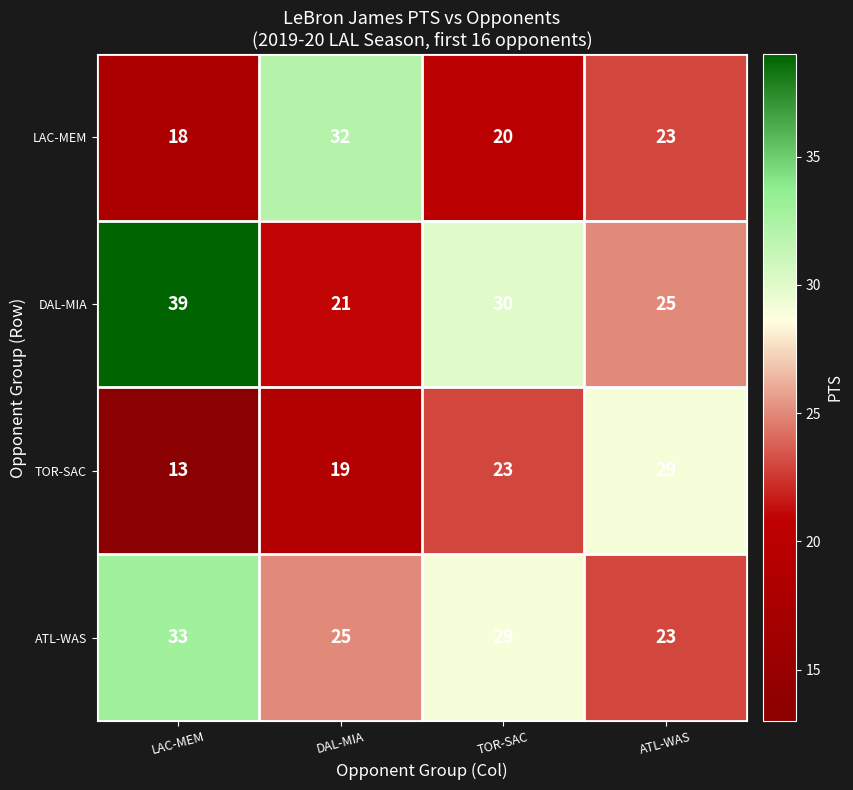

At which category does the chart reach its peak across all series?

LAC-MEM